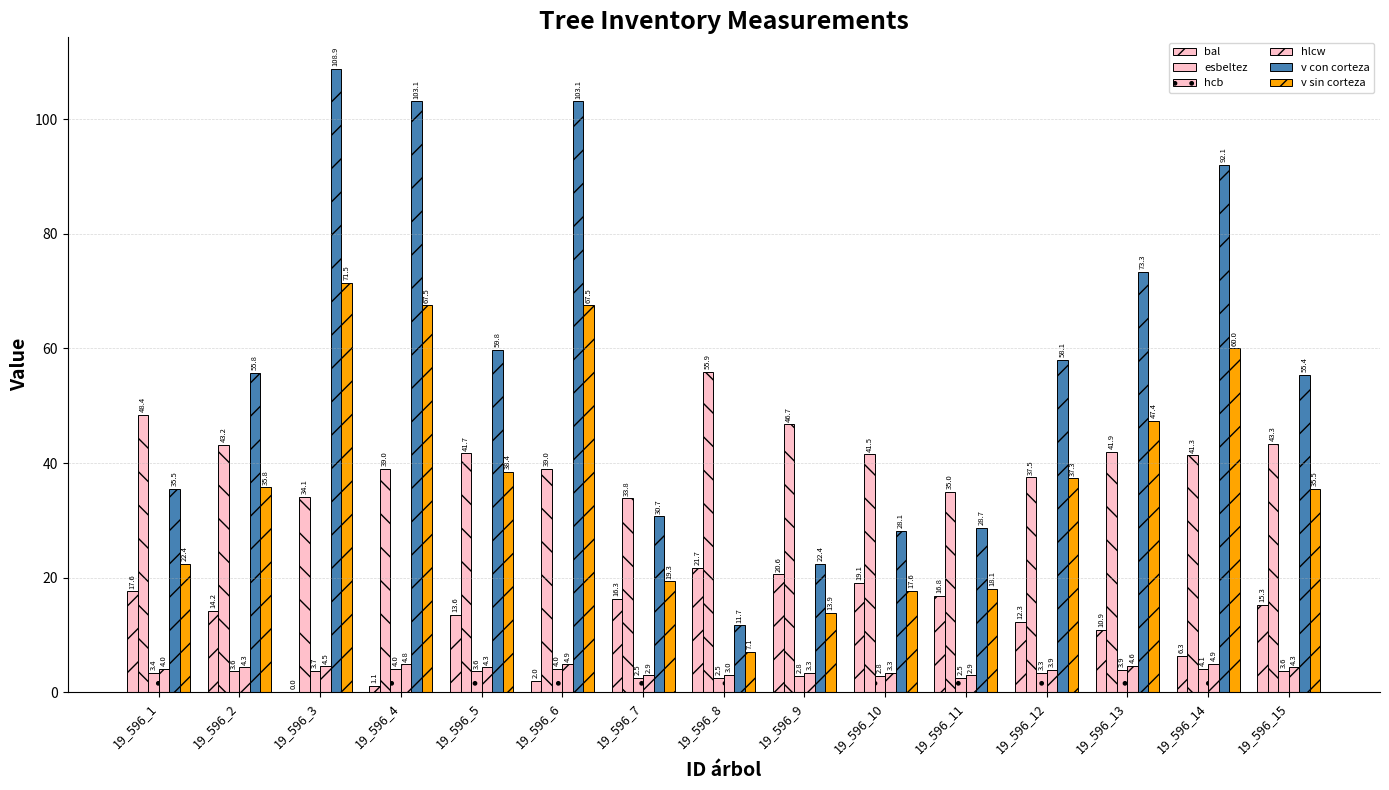

True or false: hlcw has a value of 4.5 at 19_596_3.

True